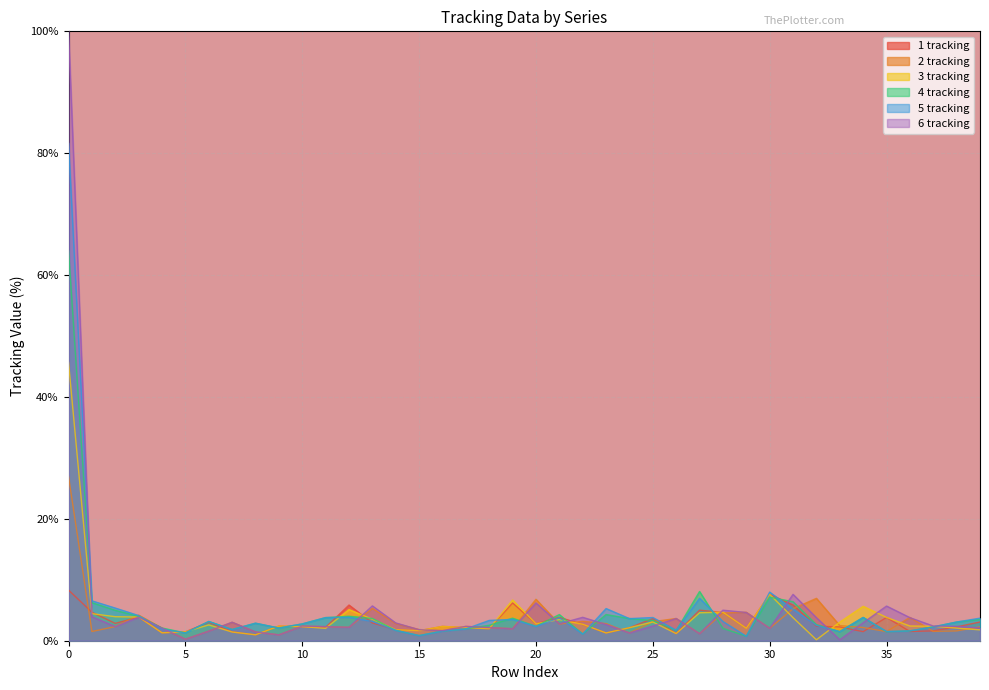

Reading left to right, transcribe all the data shown in this chart.

1 tracking: 8.3	4.7	2.8	3.9	1.3	1.5	3.0	1.4	1.0	2.4	2.3	2.2	5.9	2.9	1.8	1.7	2.4	2.2	2.0	6.2	2.8	3.8	2.7	1.3	2.1	3.6	1.2	5.0	4.6	2.0	7.6	5.9	2.4	2.3	1.5	3.8	1.5	1.6	2.3	3.1
2 tracking: 27.0	1.5	2.3	4.2	2.1	0.3	1.6	3.0	1.4	1.0	2.4	2.3	2.2	5.3	2.8	1.8	1.7	2.4	2.2	2.0	6.8	2.7	3.2	2.8	1.3	3.1	3.6	1.2	4.6	4.7	2.0	5.3	7.0	2.5	2.2	1.5	3.8	1.5	1.6	2.3
3 tracking: 45.7	4.4	3.9	3.9	1.3	1.5	2.6	1.4	1.0	2.4	2.3	2.0	5.1	3.5	1.8	1.7	2.4	2.2	2.0	6.7	2.8	3.5	2.7	1.3	2.1	3.1	1.2	4.6	4.7	2.0	7.6	3.8	0.2	3.1	5.6	3.8	2.4	2.4	2.1	1.8
4 tracking: 64.0	6.2	5.0	4.0	2.1	1.3	3.2	1.8	2.9	2.1	2.8	3.8	4.0	3.6	1.7	0.8	1.6	1.9	2.5	3.7	2.4	4.3	1.1	4.3	3.6	3.3	1.7	8.1	2.0	0.7	7.1	6.4	2.6	1.5	3.8	1.5	1.6	2.3	3.1	3.5
5 tracking: 81.7	6.5	5.4	4.1	1.9	1.3	3.2	1.8	2.9	2.1	2.8	3.8	3.8	3.2	1.7	0.8	1.6	1.9	3.3	3.5	2.3	3.8	1.1	5.3	3.6	3.8	1.7	7.0	3.2	0.7	8.0	5.2	2.5	1.5	3.8	1.5	1.6	2.3	3.1	3.7
6 tracking: 100.0	3.9	2.3	3.9	2.1	0.3	1.6	3.0	1.4	1.0	2.4	2.3	2.2	5.7	2.9	1.8	1.7	2.4	2.2	2.0	6.2	2.8	3.8	2.7	1.3	2.4	3.6	1.2	5.0	4.6	2.0	7.6	3.8	0.2	3.0	5.7	3.8	2.4	2.4	2.1